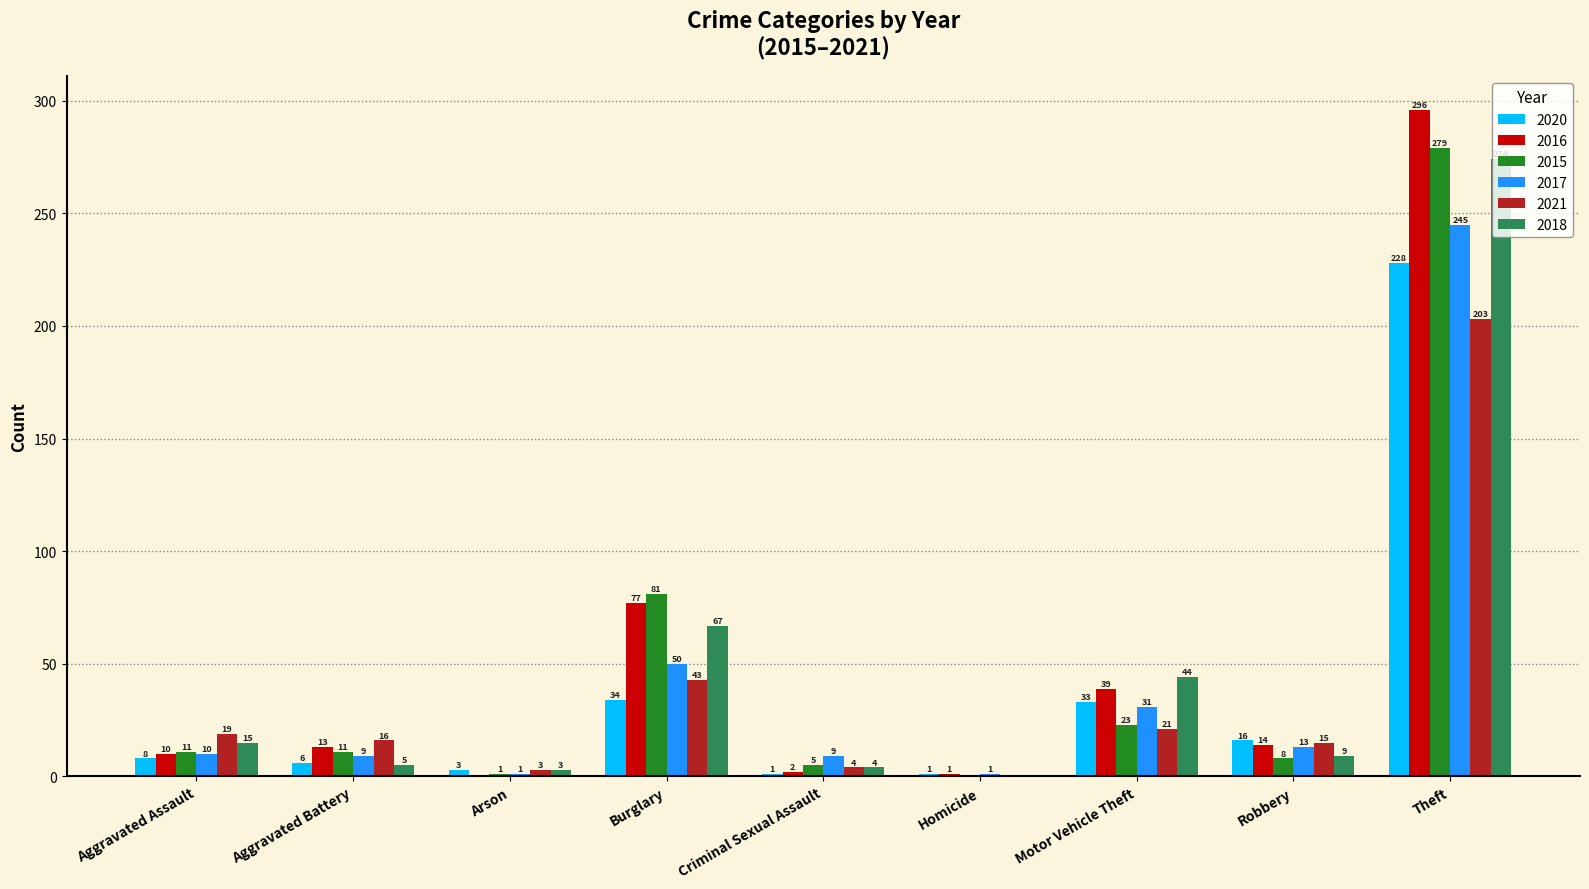

Reading right to left, what are all the values shown in this chart?

2020: Theft=228	Robbery=16	Motor Vehicle Theft=33	Homicide=1	Criminal Sexual Assault=1	Burglary=34	Arson=3	Aggravated Battery=6	Aggravated Assault=8
2016: Theft=296	Robbery=14	Motor Vehicle Theft=39	Homicide=1	Criminal Sexual Assault=2	Burglary=77	Arson=0	Aggravated Battery=13	Aggravated Assault=10
2015: Theft=279	Robbery=8	Motor Vehicle Theft=23	Homicide=0	Criminal Sexual Assault=5	Burglary=81	Arson=1	Aggravated Battery=11	Aggravated Assault=11
2017: Theft=245	Robbery=13	Motor Vehicle Theft=31	Homicide=1	Criminal Sexual Assault=9	Burglary=50	Arson=1	Aggravated Battery=9	Aggravated Assault=10
2021: Theft=203	Robbery=15	Motor Vehicle Theft=21	Homicide=0	Criminal Sexual Assault=4	Burglary=43	Arson=3	Aggravated Battery=16	Aggravated Assault=19
2018: Theft=274	Robbery=9	Motor Vehicle Theft=44	Homicide=0	Criminal Sexual Assault=4	Burglary=67	Arson=3	Aggravated Battery=5	Aggravated Assault=15